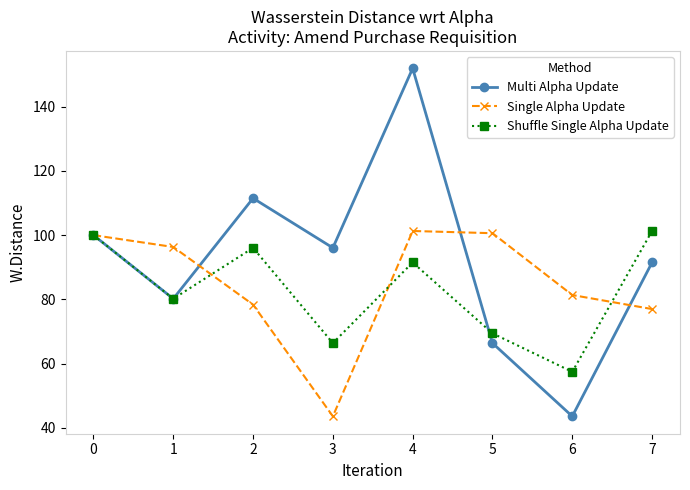

Where is Single Alpha Update nearest to the value 72?

7